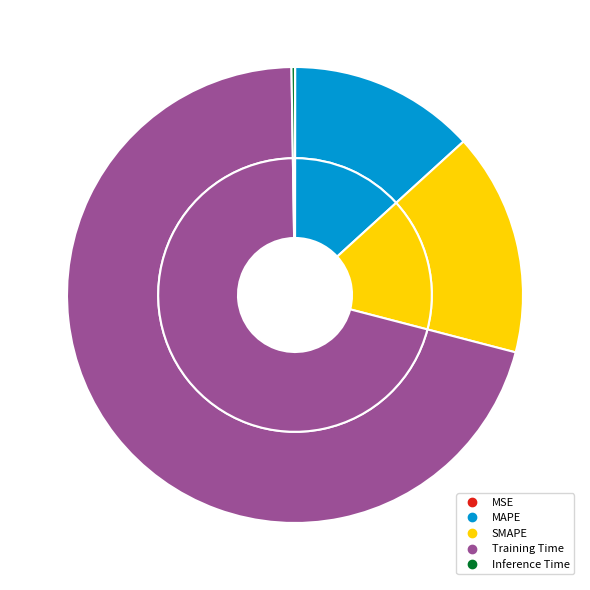

What portion of the pie excludes MAPE?

86.8%